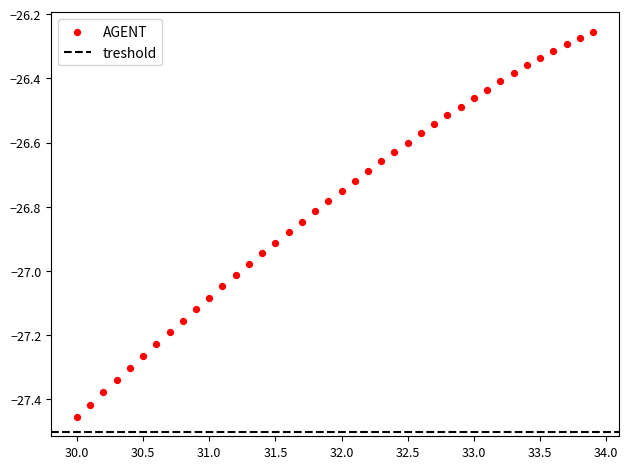

What is the range of X values (max minus min)?

3.9